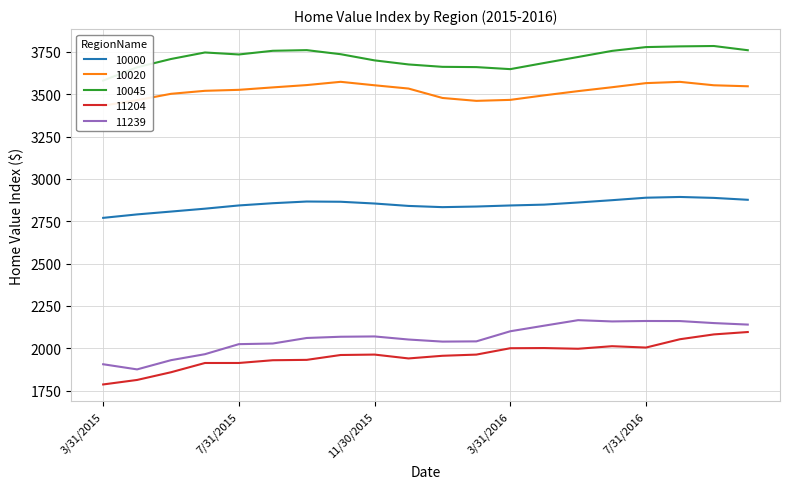

What is the minimum value shown in the chart?

1786.6